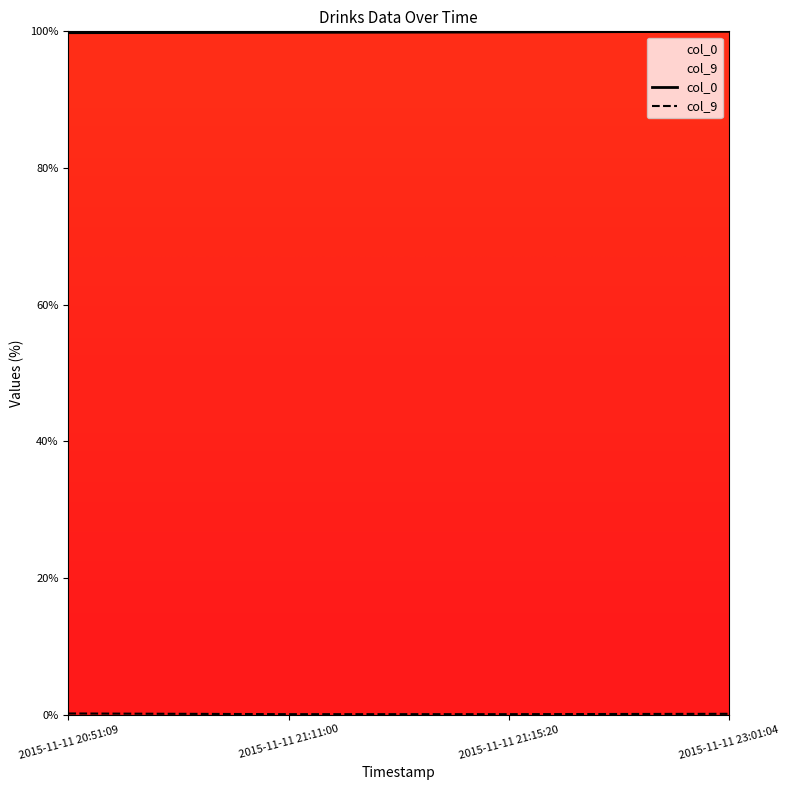

What position from the left is 2015-11-11 23:01:04?

4